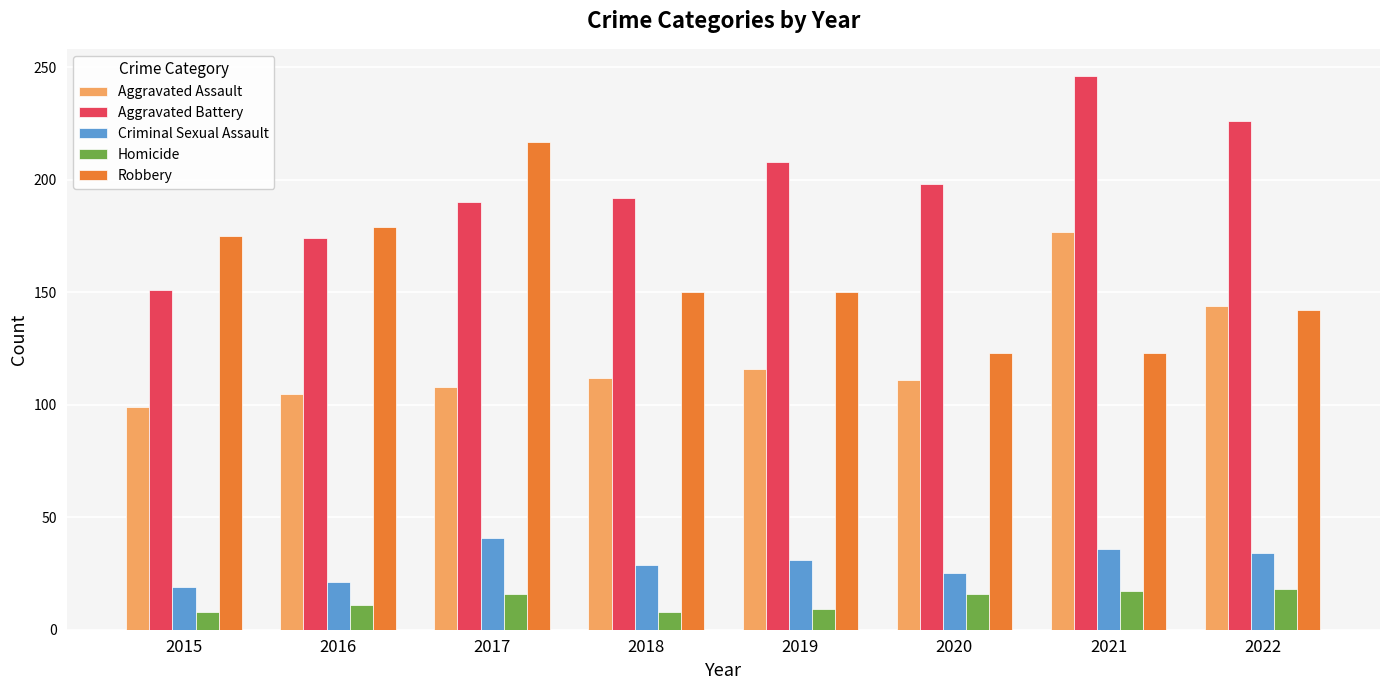

Is the value of Criminal Sexual Assault at 2021 greater than the value of Aggravated Battery at 2019?

No